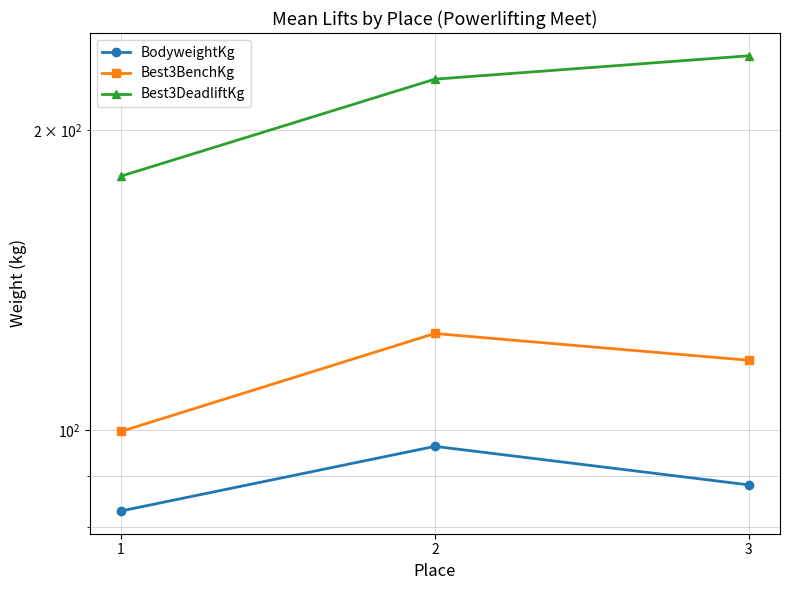

Which category has the lowest value across all series?

1